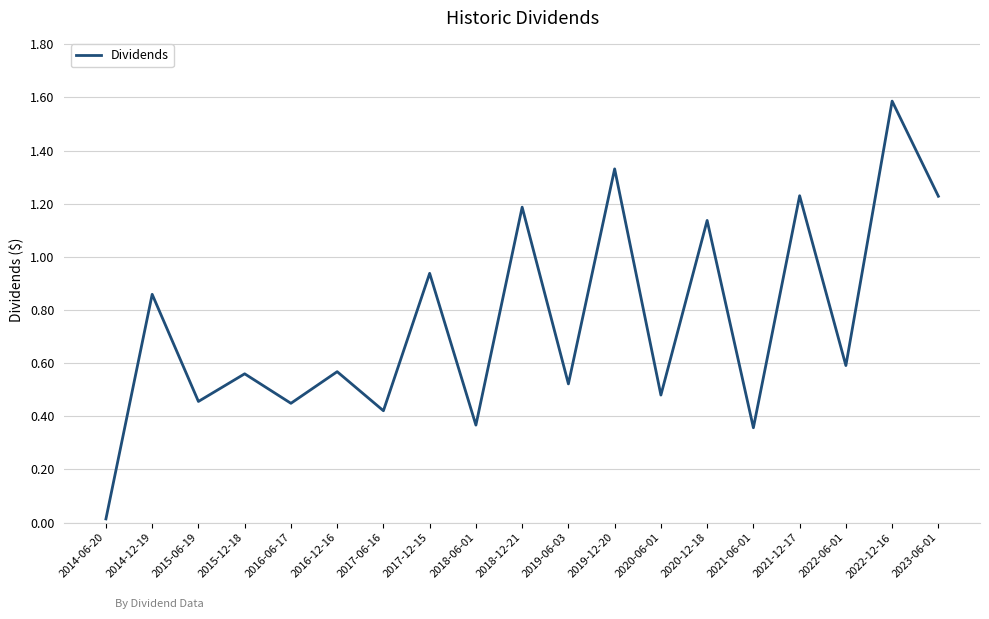

How many interior local peaks (higher than both neighbors) does the data have?

9